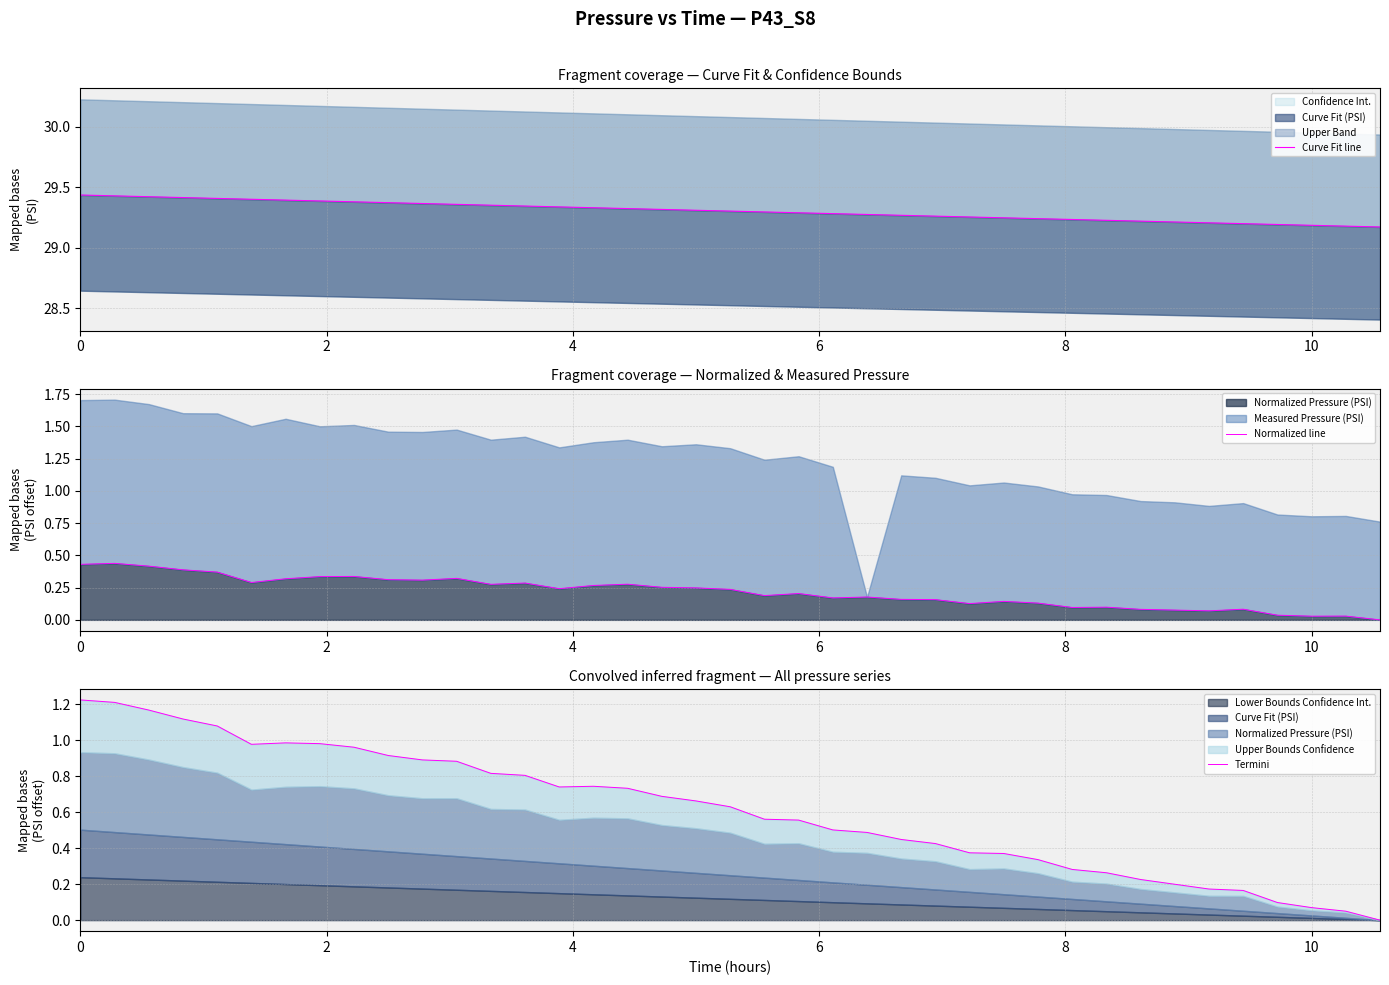

What is the highest value of the Curve Fit line series?

29.4